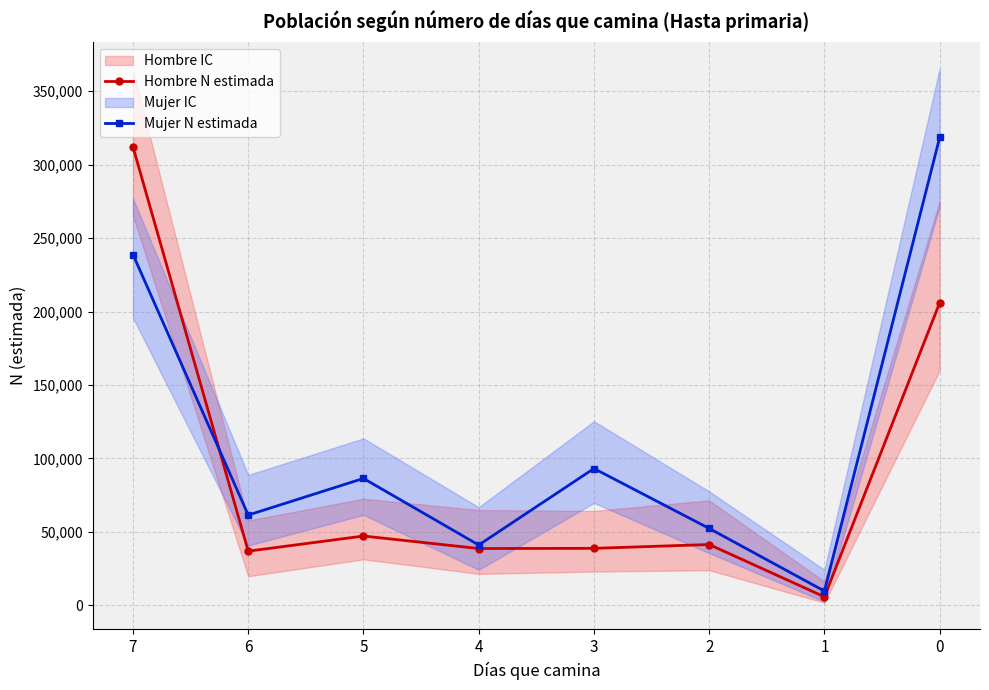

Between 6 and 2, which is larger?

2